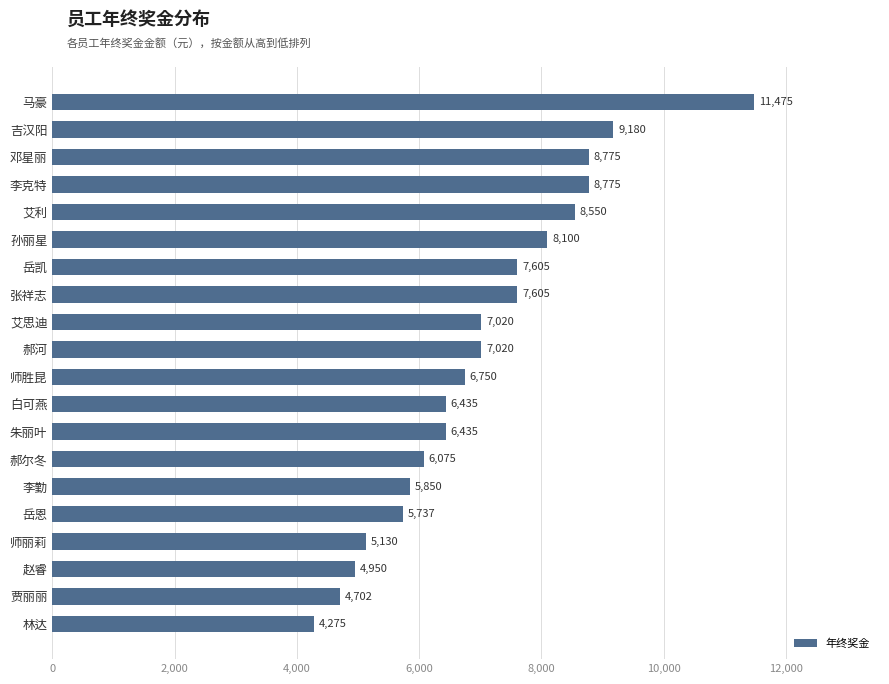

What is the sum of all values?

140445.0